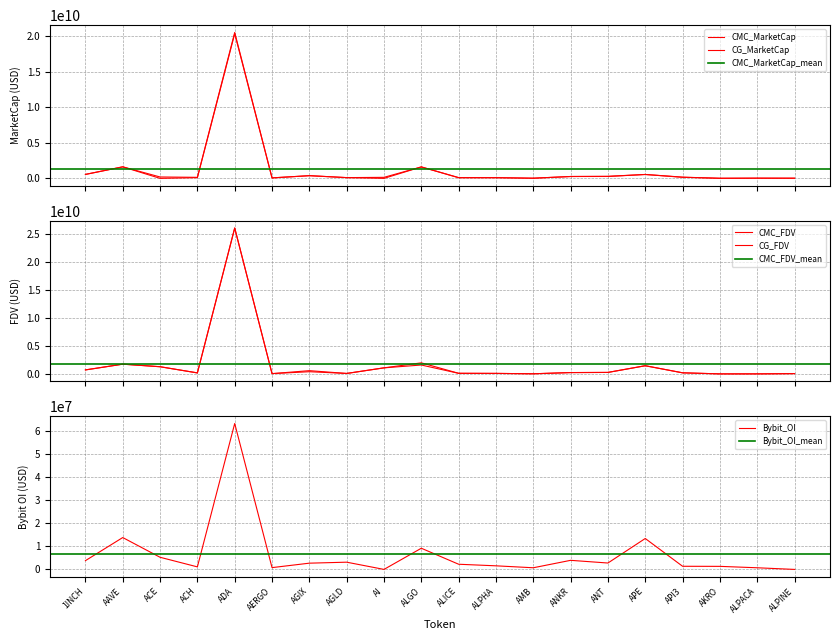

Which series changed the most between ANKR and API3?

CMC_MarketCap